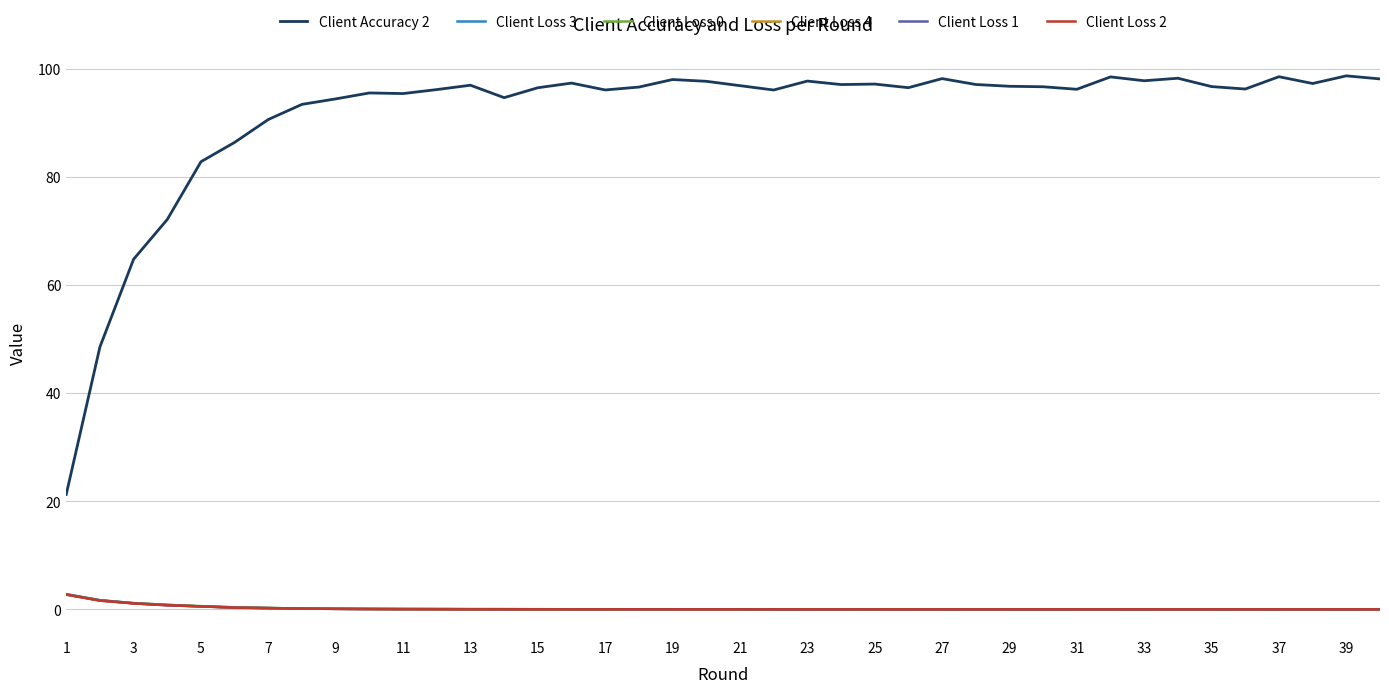

What is the average value of the Client Accuracy 2 series?

91.5